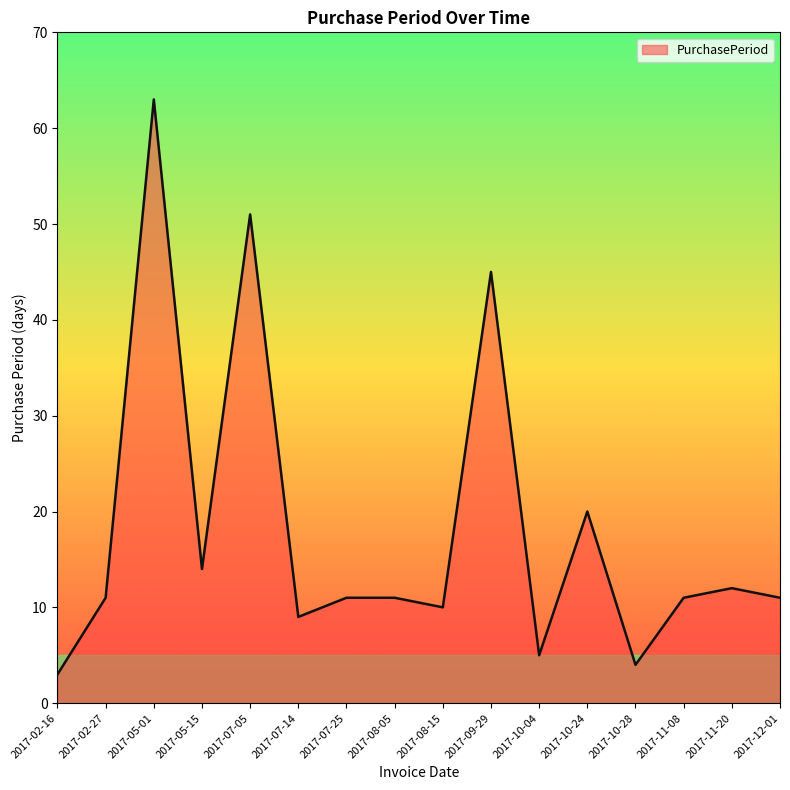

What position from the left is 2017-09-29?

10